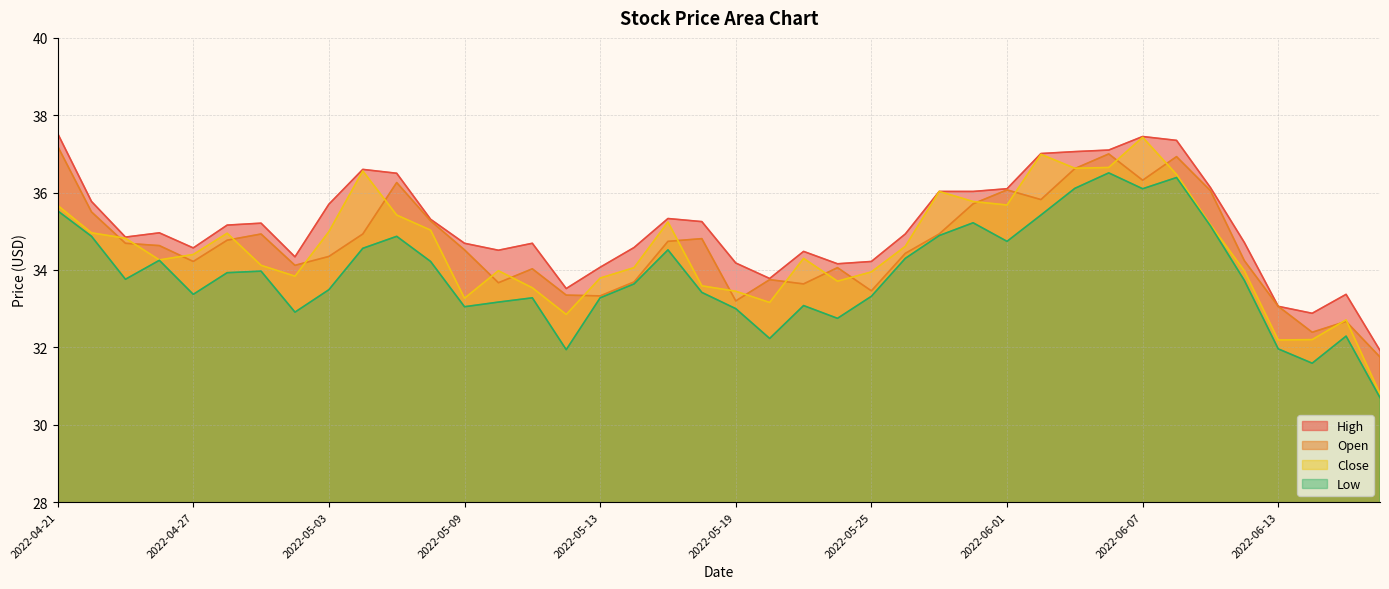

At how many categories does at least one series exceed 30?

40